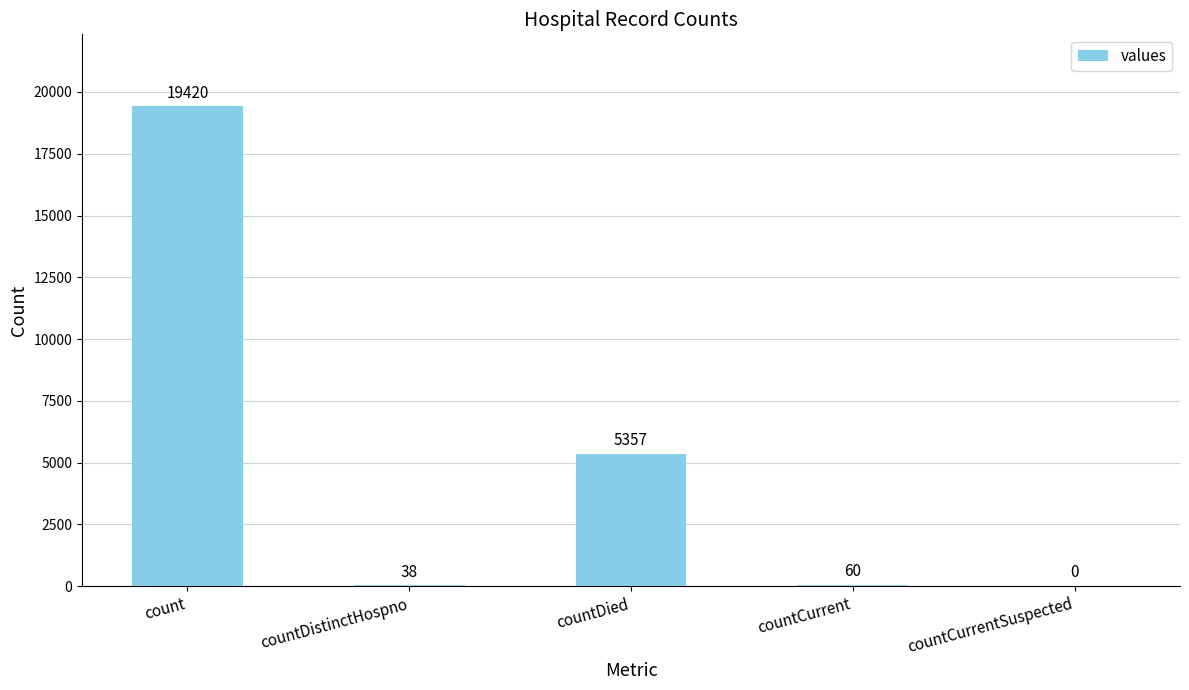

Reading left to right, transcribe all the data shown in this chart.

19420	38	5357	60	0